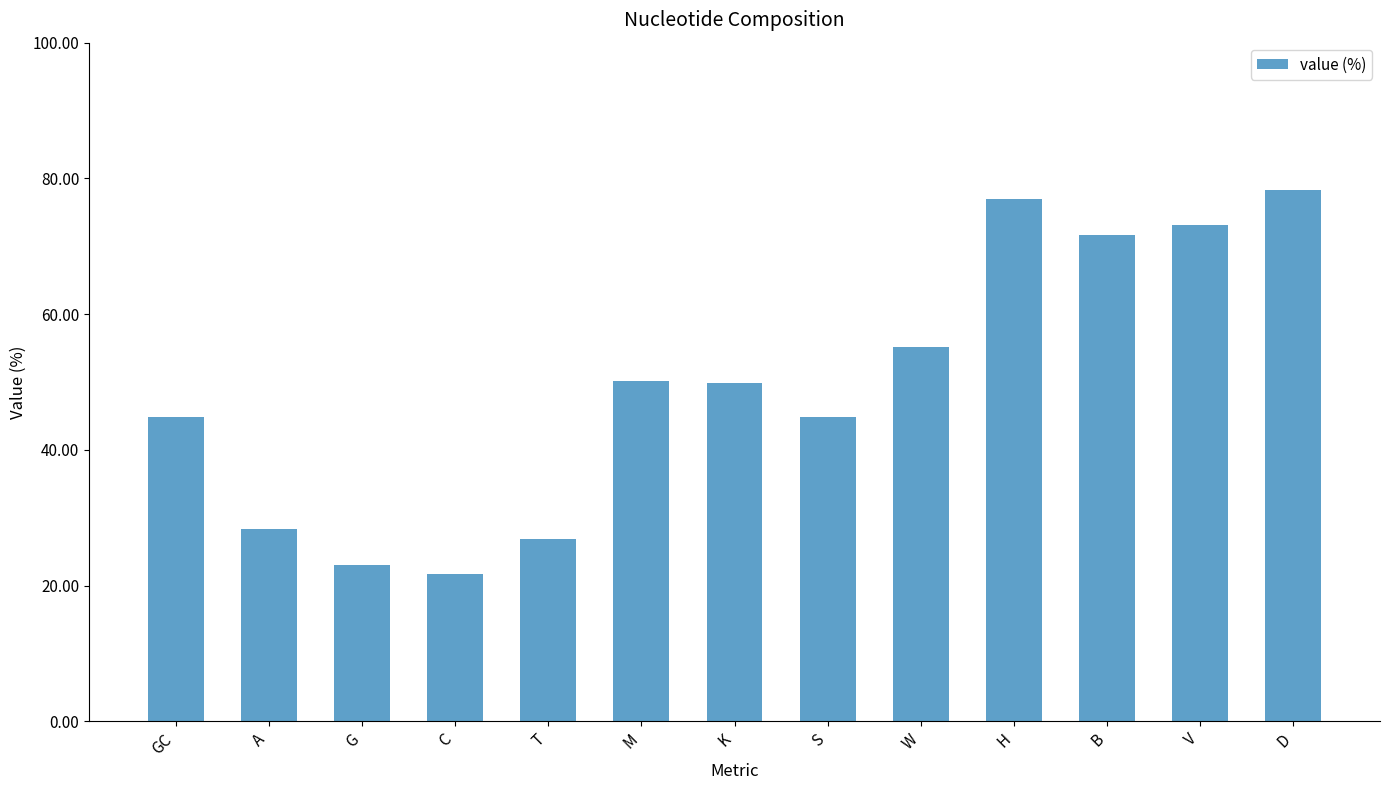

What is the change in value from T to B?

+44.8